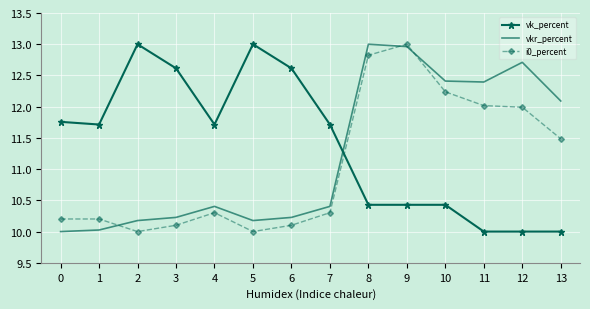

What is the difference between the highest and lowest values at 9?

2.6